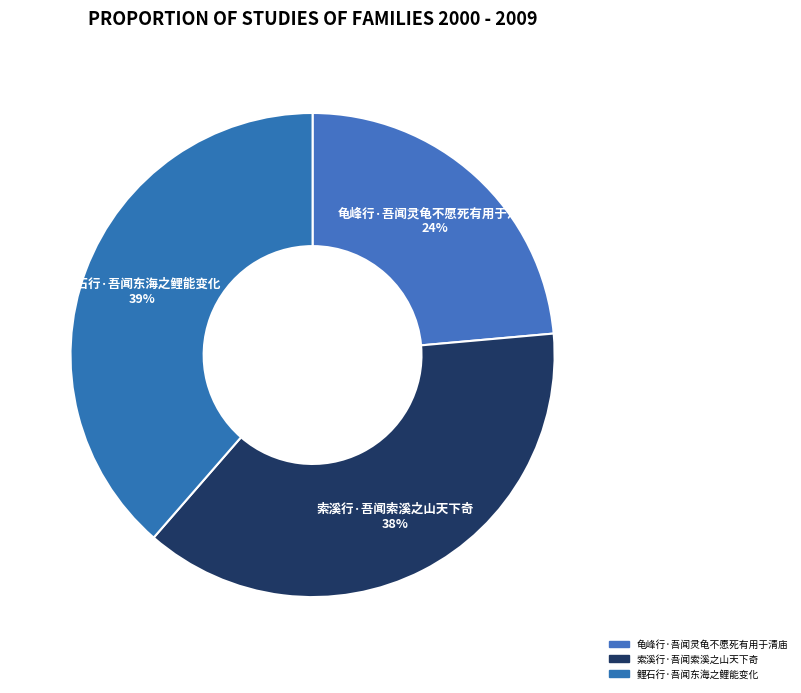

Is it true that 龟峰行·吾闻灵龟不愿死有用于清庙 is 31% of the pie?

False